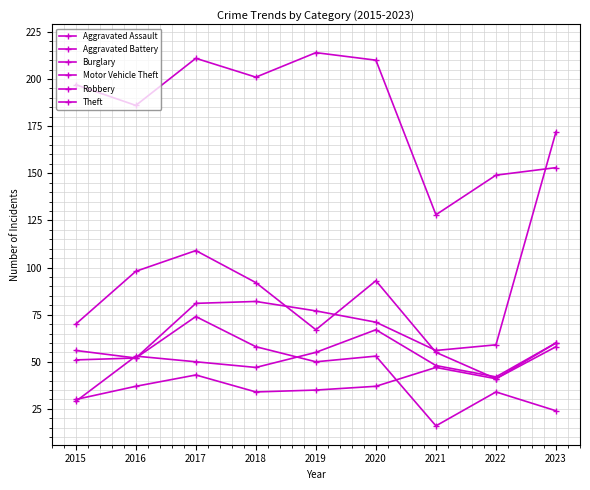

How many distinct data groups are displayed?

6